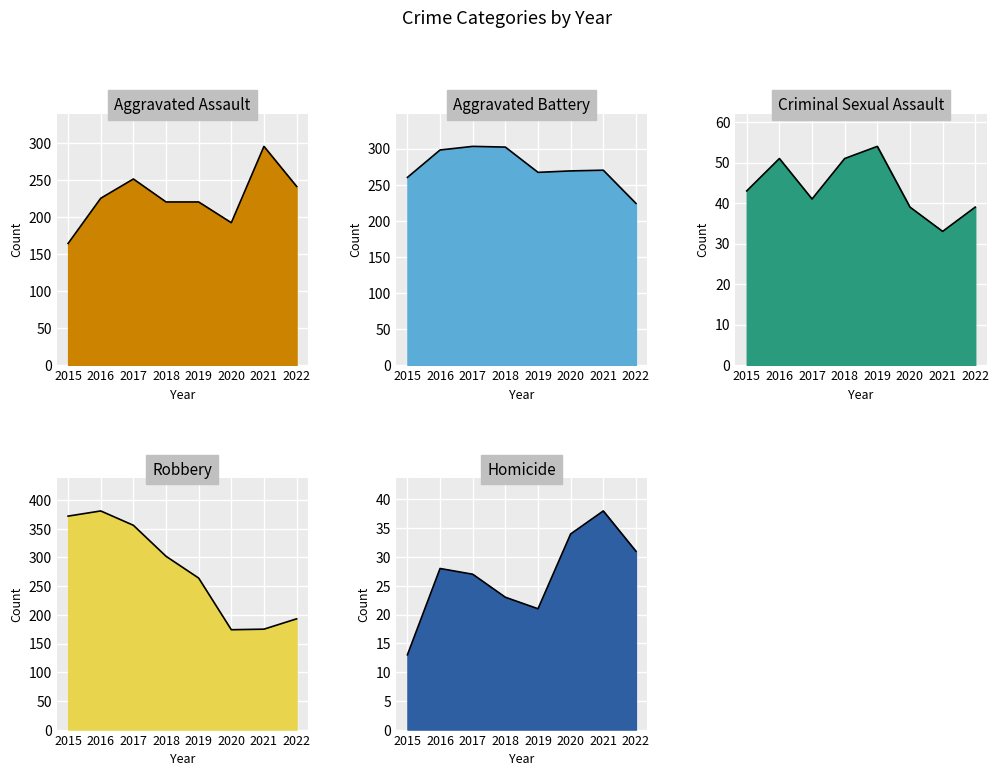

Which series has the largest range (max minus min)?

Robbery